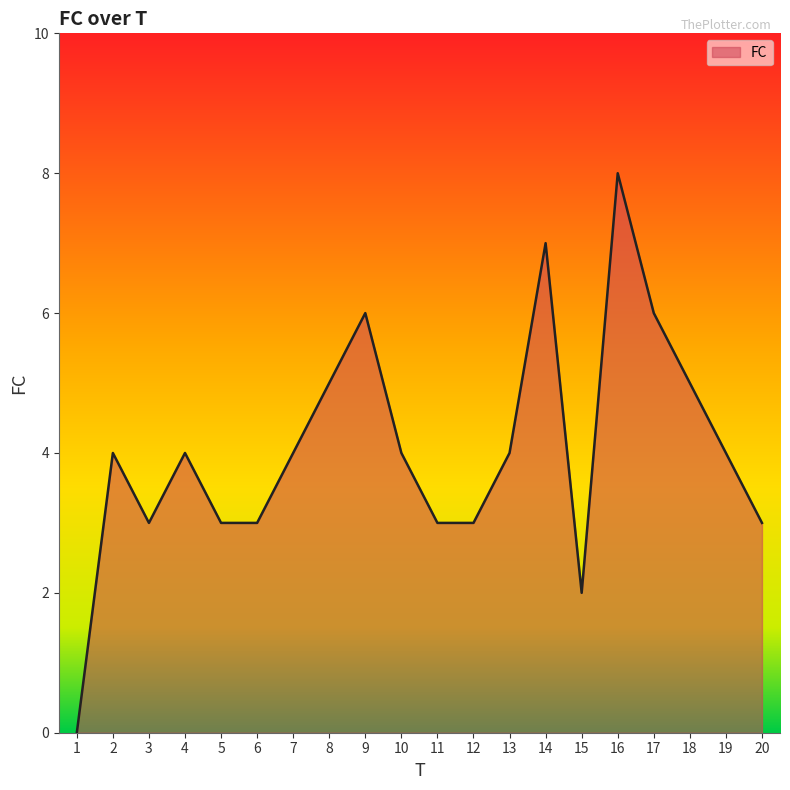

Is it true that the value at 2 is 4?

True